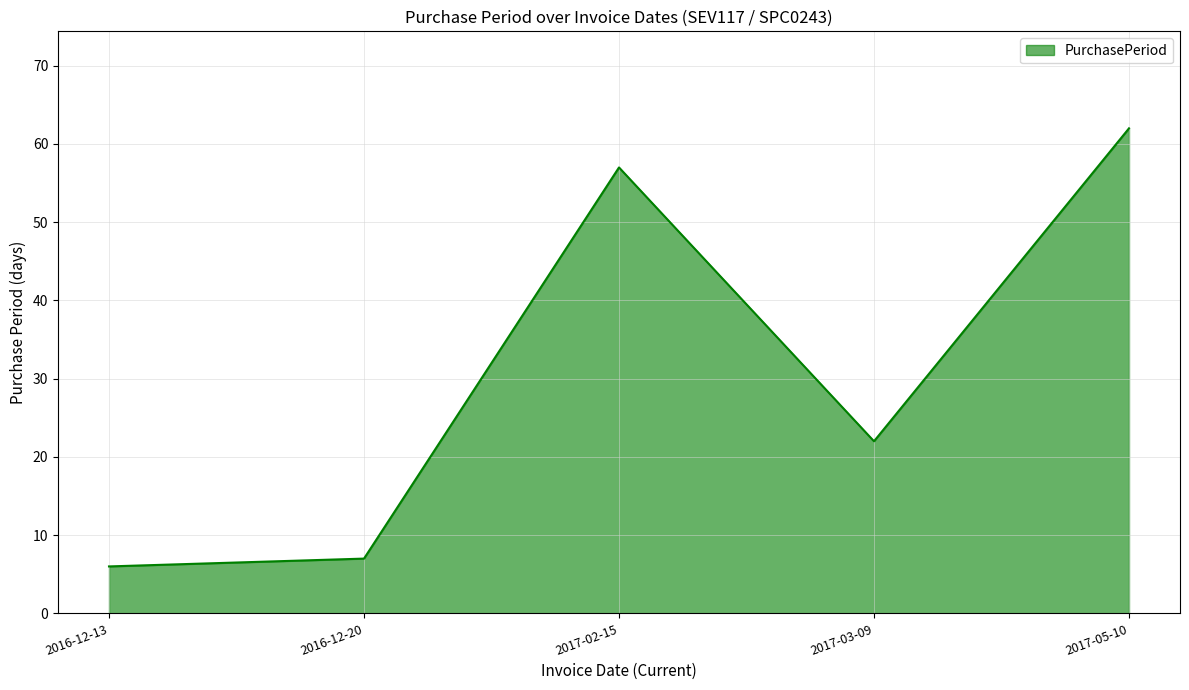

Read the value at 2017-05-10.

62